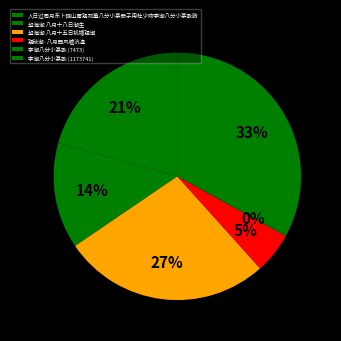

Which has a higher value, 李潮八分小篆歌 (1173741) or 观秋潮·八月西风嘘沆瀣?

李潮八分小篆歌 (1173741)